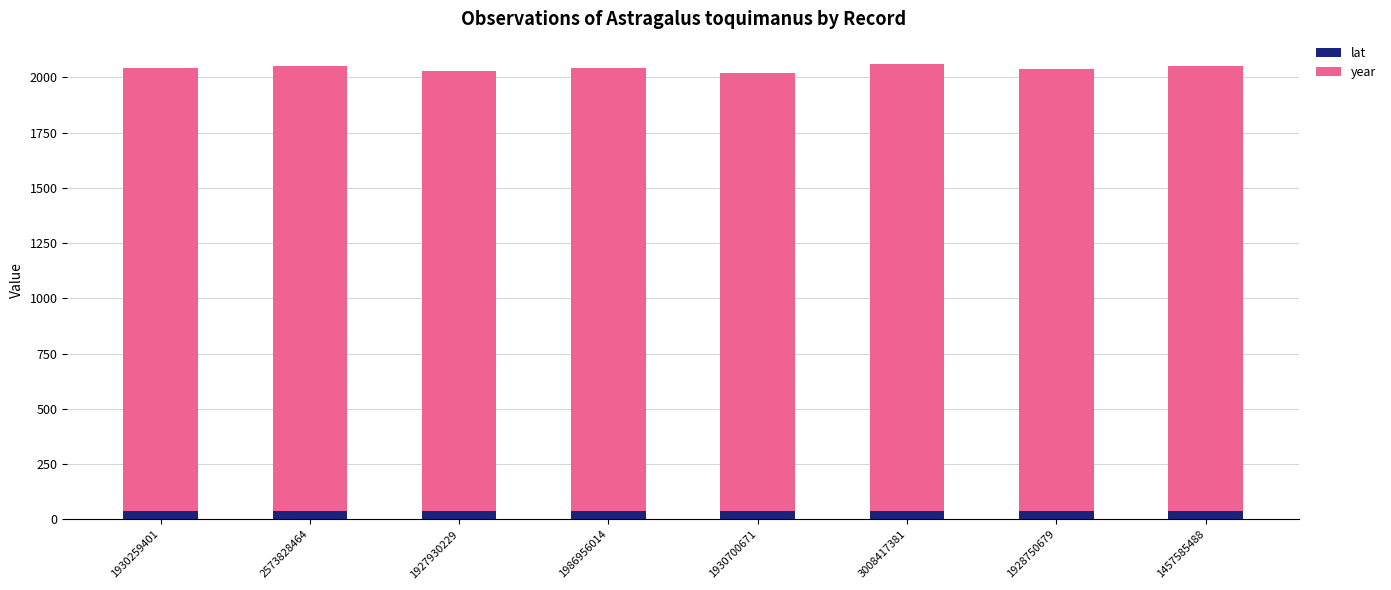

What is the sum of all lat values?

308.1